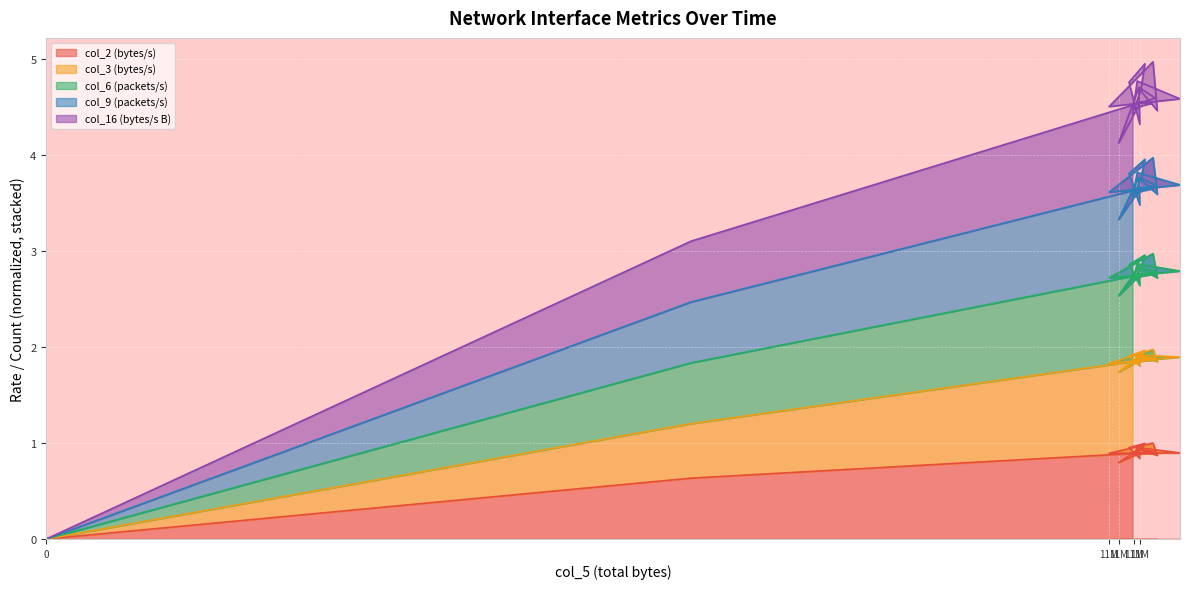

Rank the categories by col_2 (bytes/s) value from lowest to highest.

0, 1, 12, 4, 19, 14, 8, 9, 10, 16, 17, 11, 2, 7, 13, 3, 5, 18, 6, 15